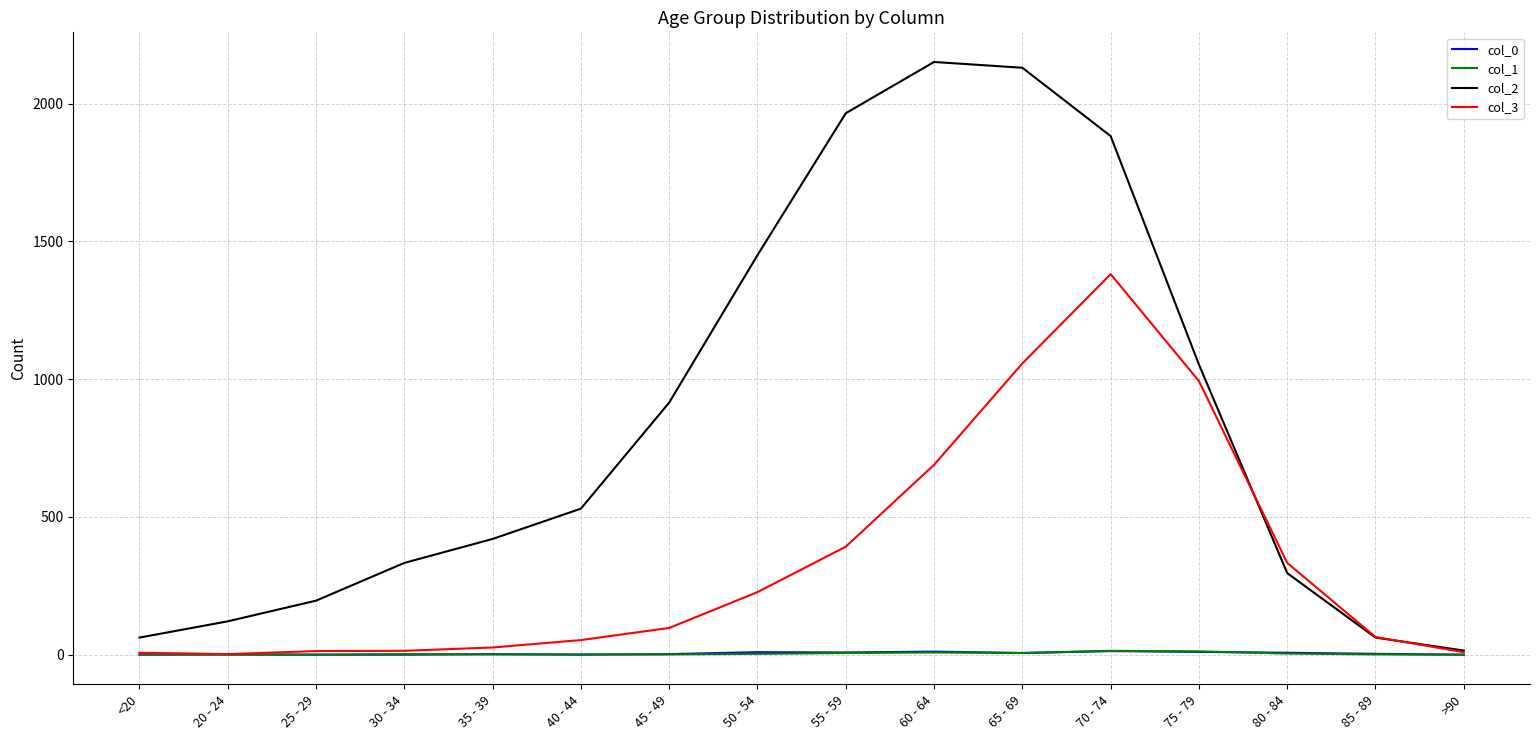

The value of col_3 at 70 - 74 is 1381. True or false?

True